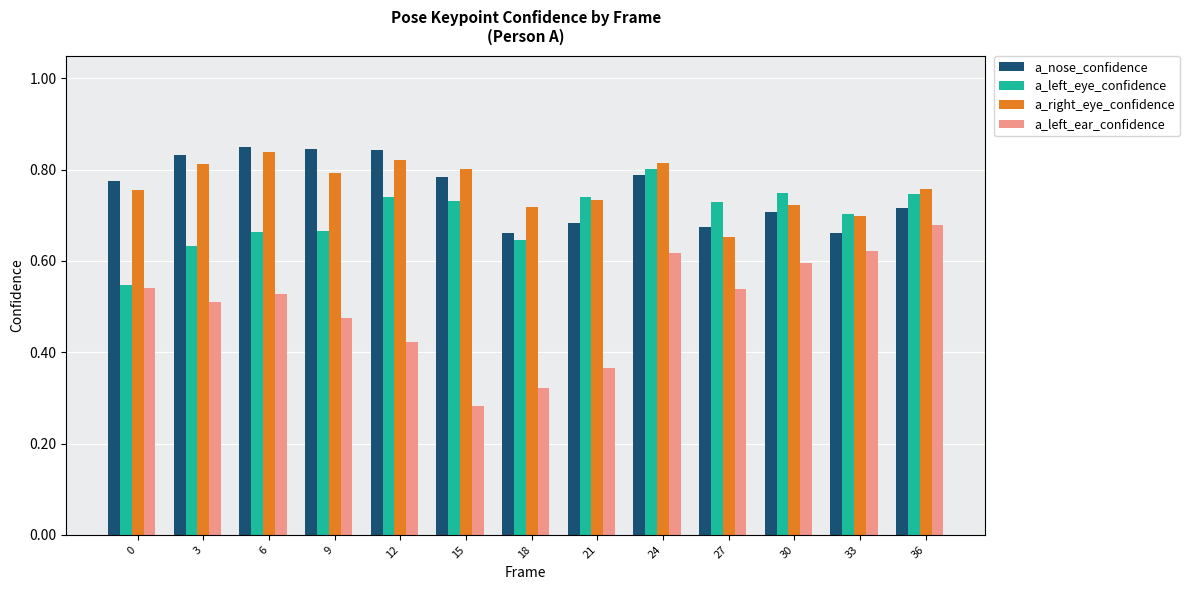

The value of a_left_ear_confidence at 24 is 1.0. True or false?

False